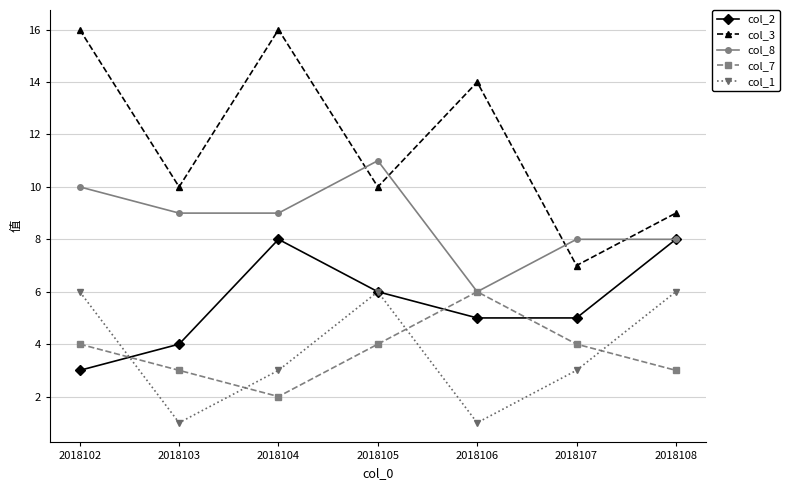

The col_1 series shows 2 at 2018105. True or false?

False